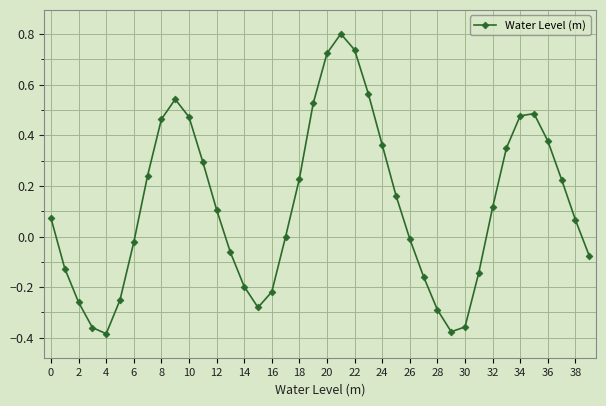

What is the difference between the maximum and second lowest values?

1.2